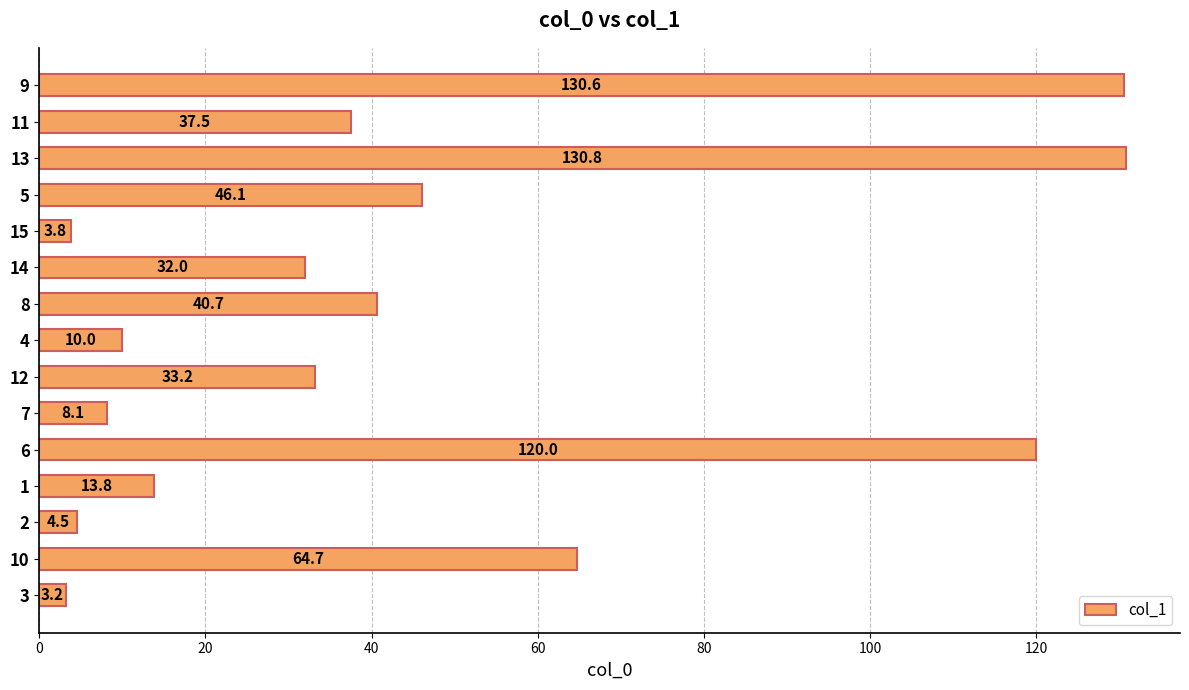

What is the difference between the maximum and minimum values?

127.6